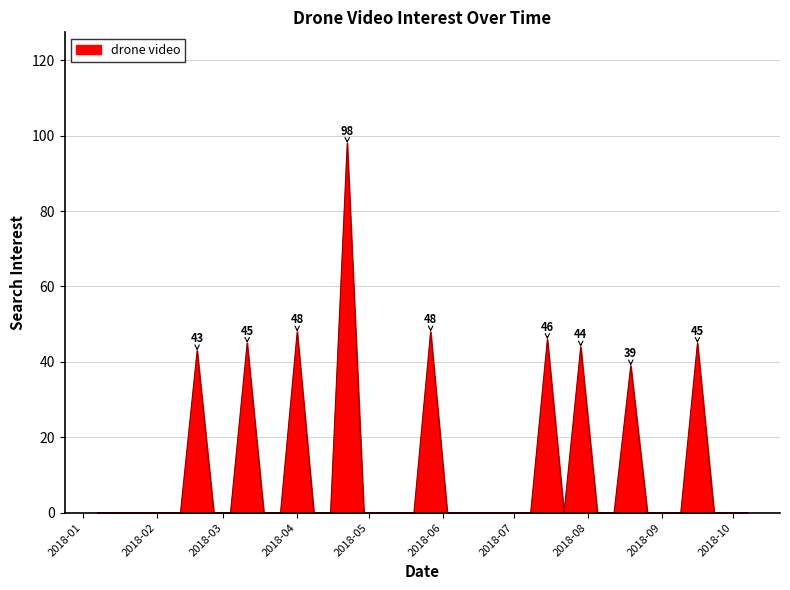

What is the greatest value displayed?

98